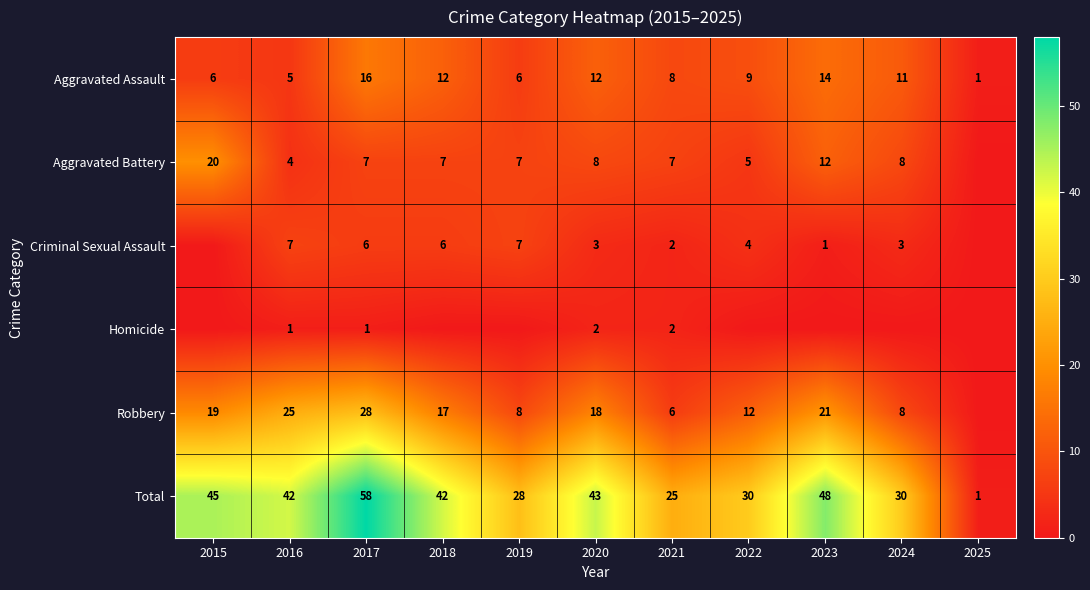

What is the spread (max minus min) of values at 2016?

41